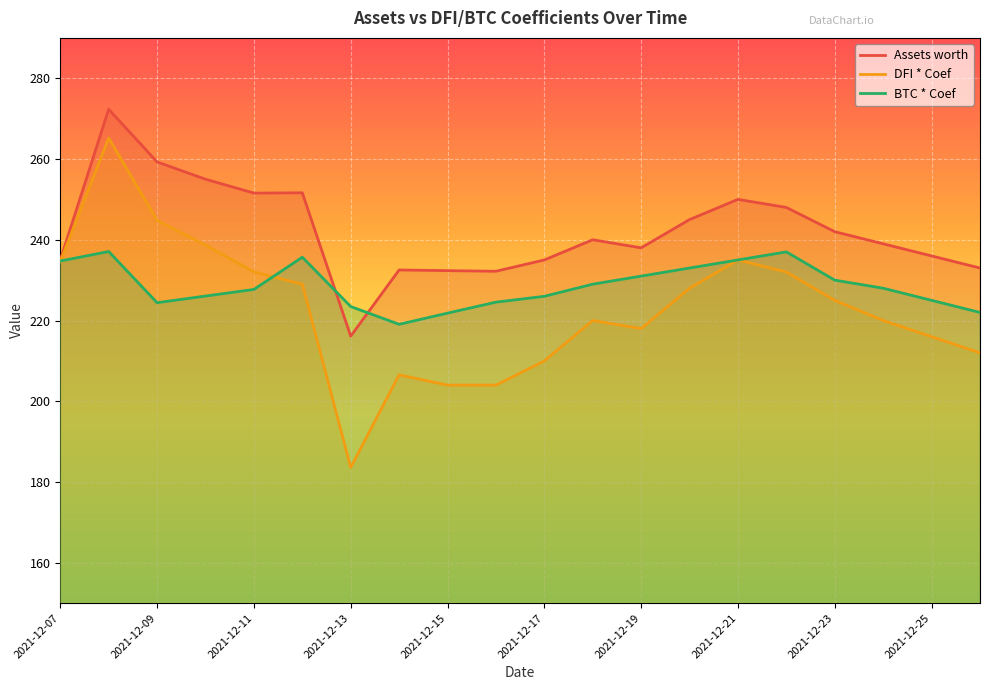

The BTC * Coef series shows 235.0 at 2021-12-21. True or false?

True